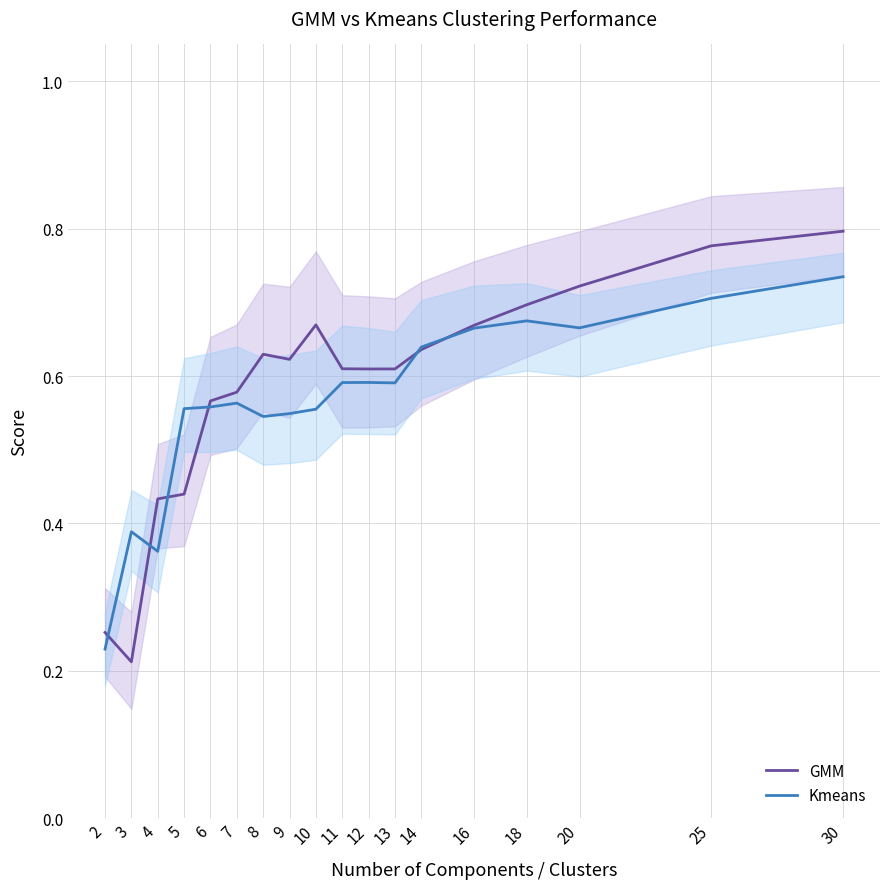

Does the chart have visible grid lines?

Yes